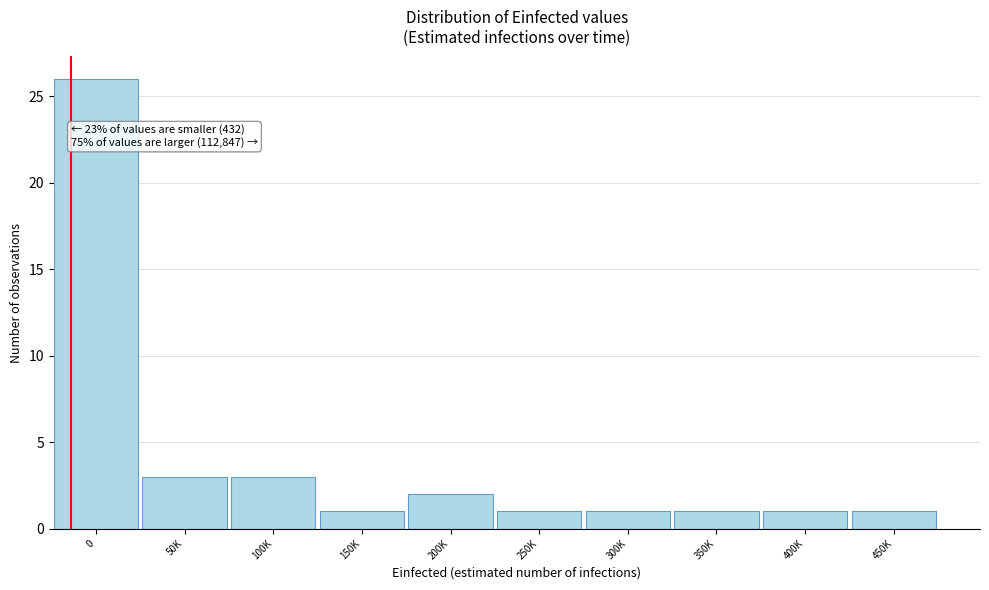

Reading left to right, extract all data points from this chart.

0=26	50K=3	100K=3	150K=1	200K=2	250K=1	300K=1	350K=1	400K=1	450K=1